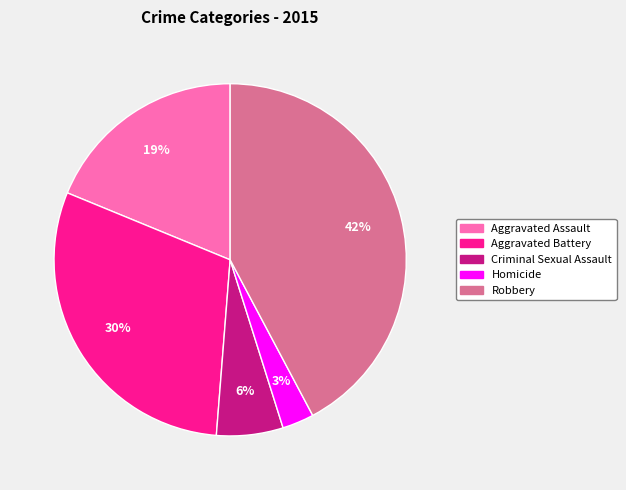

Which category has the smallest portion of the pie?

Homicide